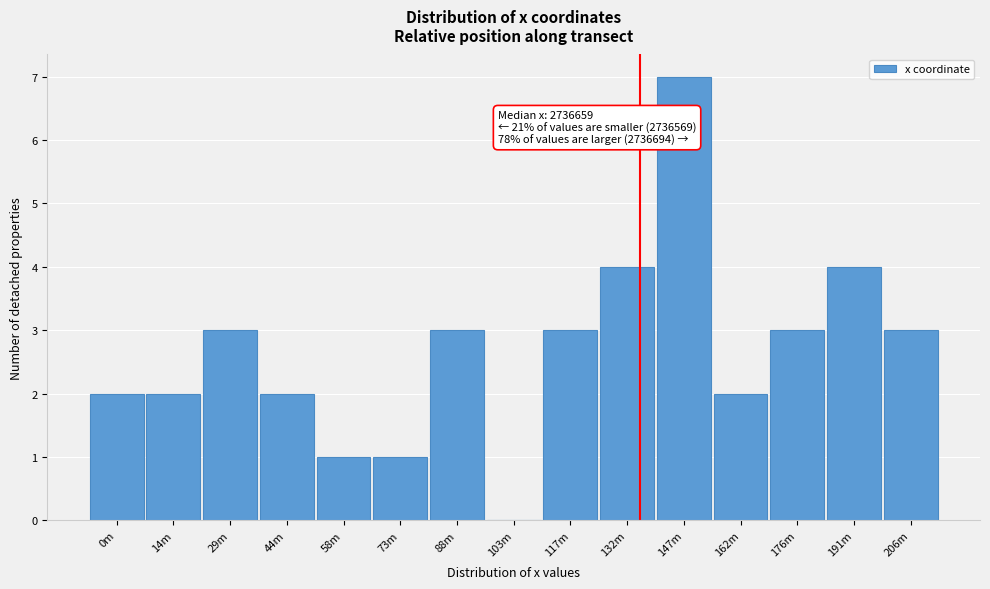

Reading left to right, list all the values displayed in this chart.

0m=2	14m=2	29m=3	44m=2	58m=1	73m=1	88m=3	103m=0	117m=3	132m=4	147m=7	162m=2	176m=3	191m=4	206m=3